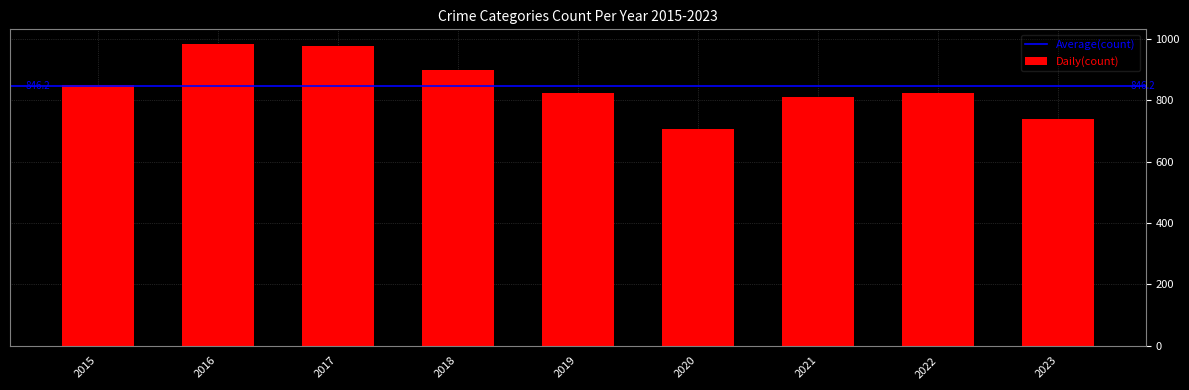

What is the ratio of the value at 2015 to the value at 2023?

1.2